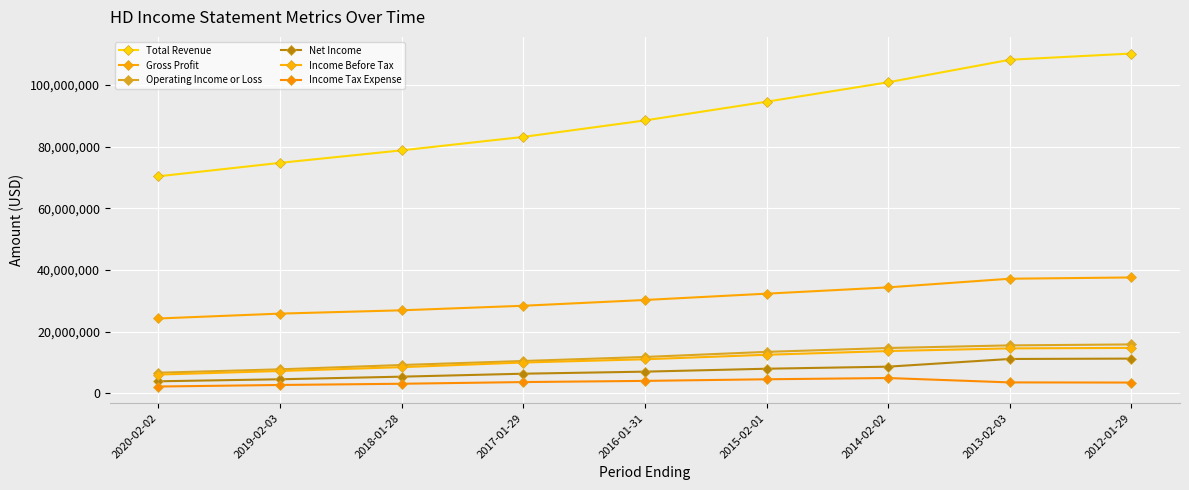

The value of Income Before Tax at 2020-02-02 is 1598861. True or false?

False